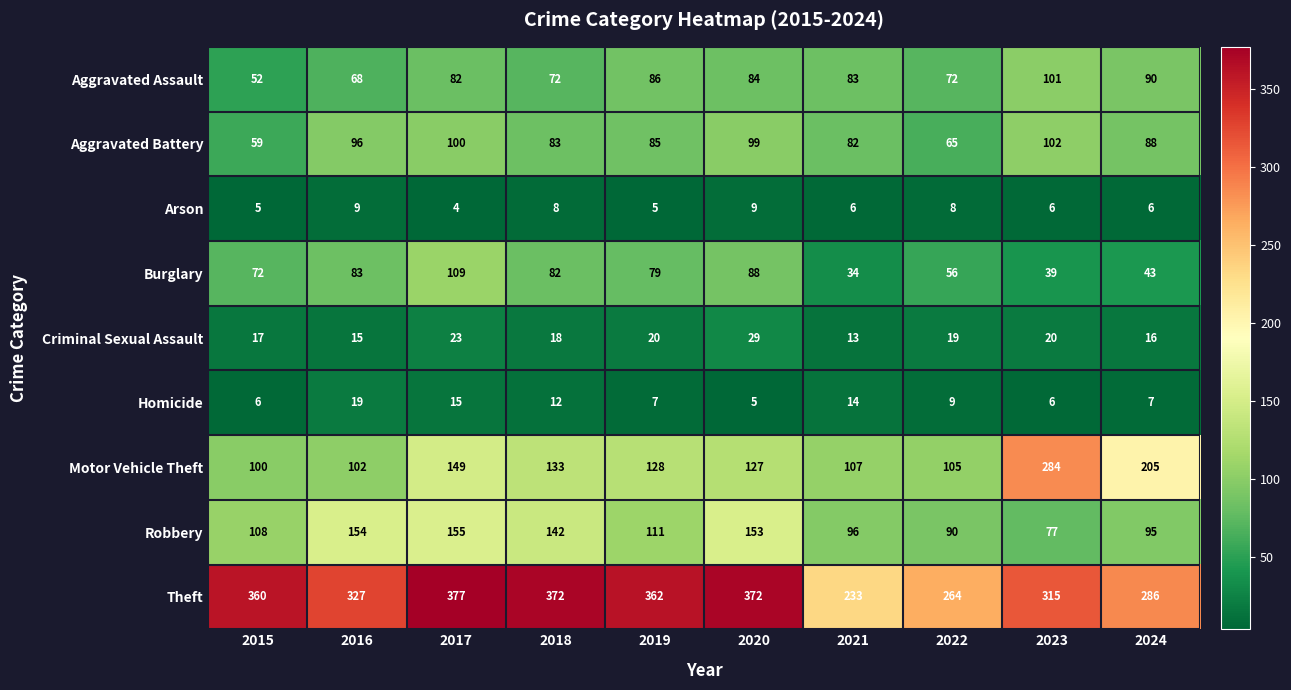

At how many categories does at least one series exceed 351?

5